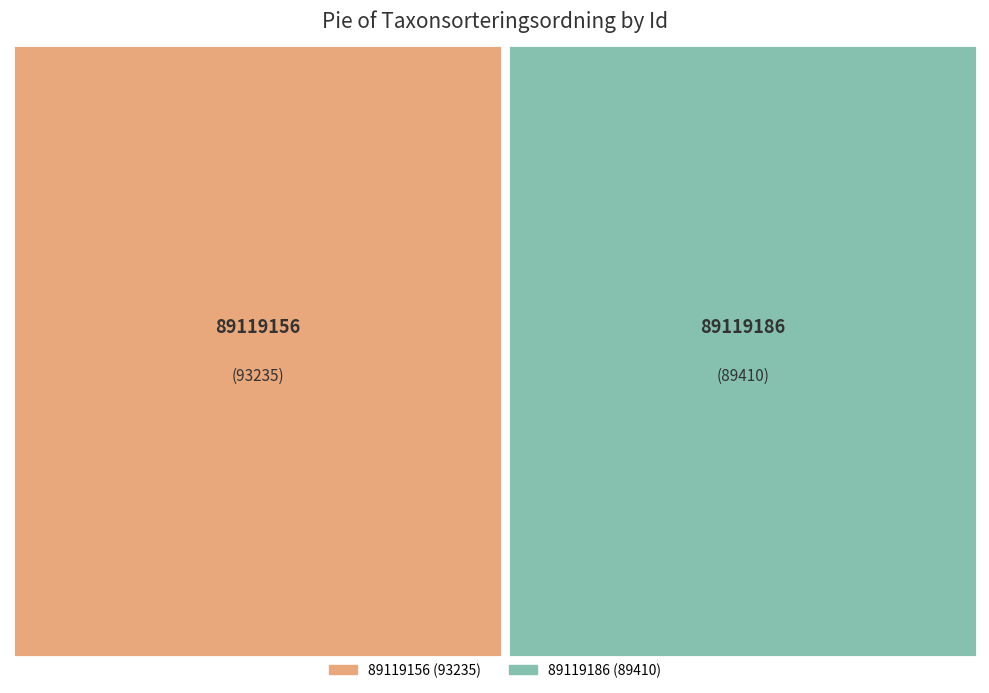

What is the majority slice?

89119156